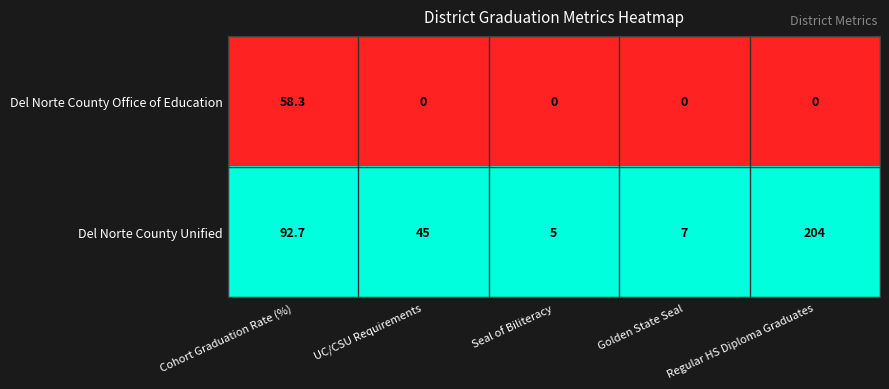

At which category is the sum across all series the highest?

Regular HS Diploma Graduates